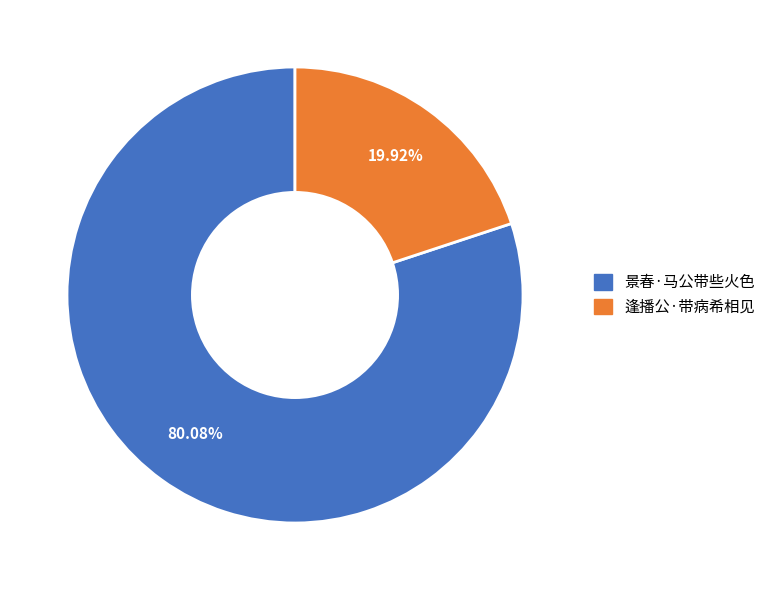

To the nearest percent, what is the combined percentage of 逢播公·带病希相见 and 景春·马公带些火色?

100%